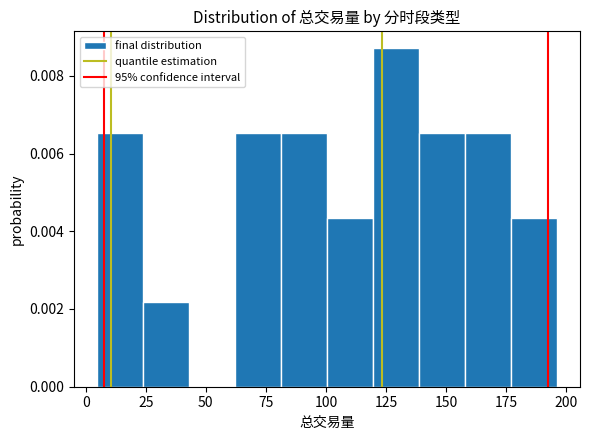

Around what value on the x-axis is the tallest bar? Give the approximate position of its centre, as read against the axis.

130